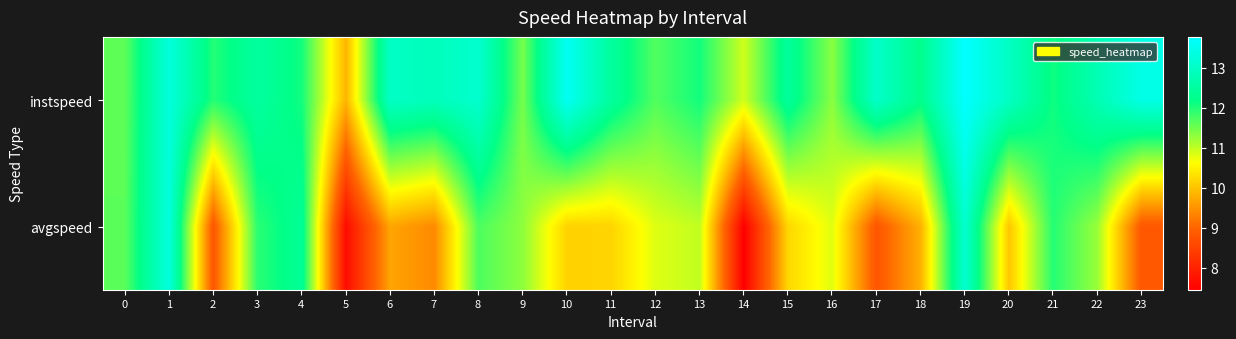

Reading left to right, what are all the values shown in this chart?

instspeed: 0=11.6	1=13.3	2=12.0	3=12.5	4=12.1	5=9.9	6=13.0	7=12.9	8=13.1	9=11.5	10=13.6	11=12.5	12=11.7	13=12.1	14=10.9	15=12.4	16=11.3	17=13.0	18=12.2	19=13.8	20=13.0	21=12.1	22=12.8	23=13.4
avgspeed: 0=11.6	1=13.3	2=8.8	3=11.9	4=12.4	5=7.6	6=9.7	7=9.4	8=11.7	9=11.3	10=10.2	11=10.2	12=10.8	13=11.0	14=7.4	15=10.2	16=10.8	17=8.8	18=9.8	19=13.1	20=10.0	21=12.0	22=11.2	23=8.8